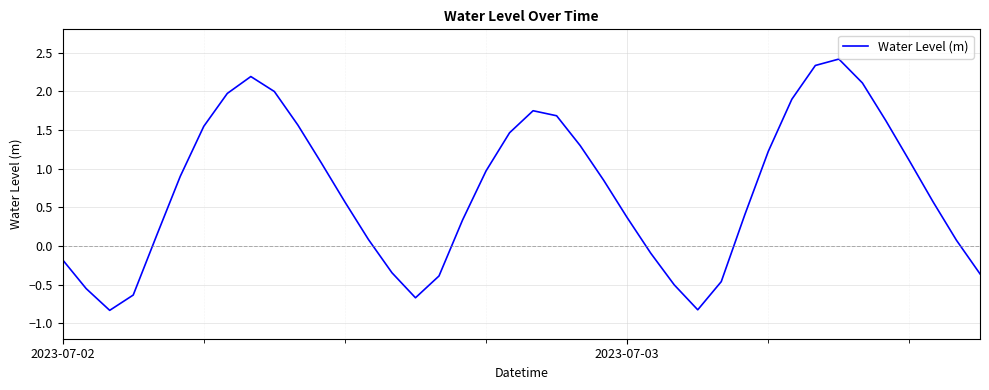

What is the maximum value shown in the chart?

2.4